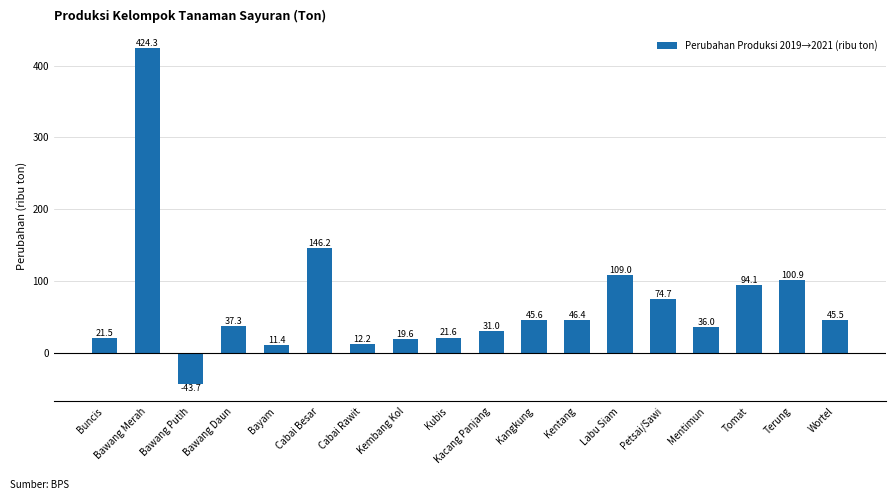

At which category does the chart reach its minimum across all series?

Bawang Putih